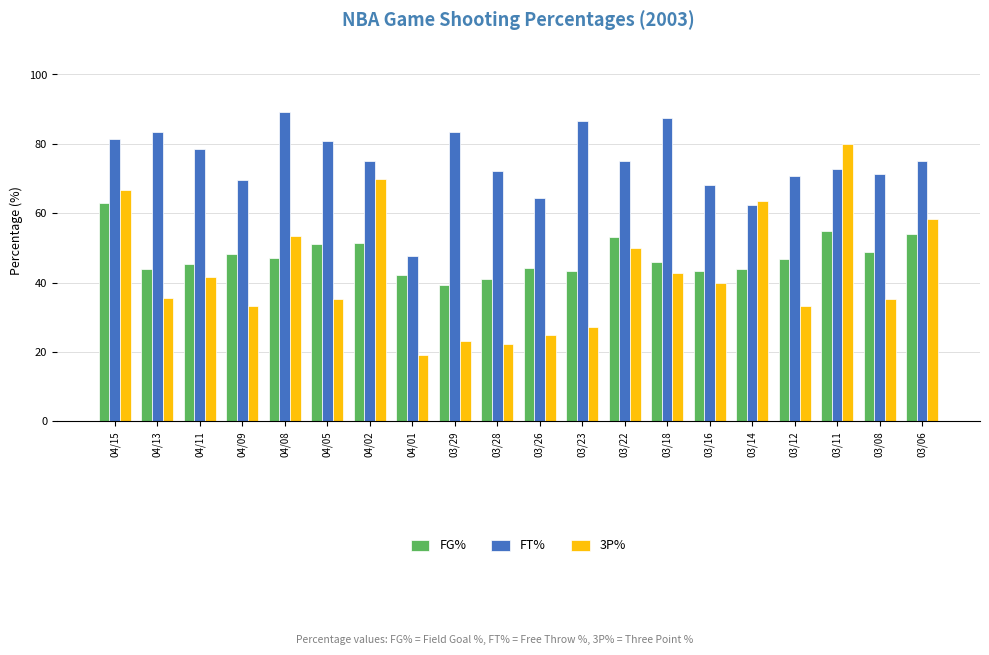

Between 03/18 and 03/16, which series saw the biggest shift?

FT%